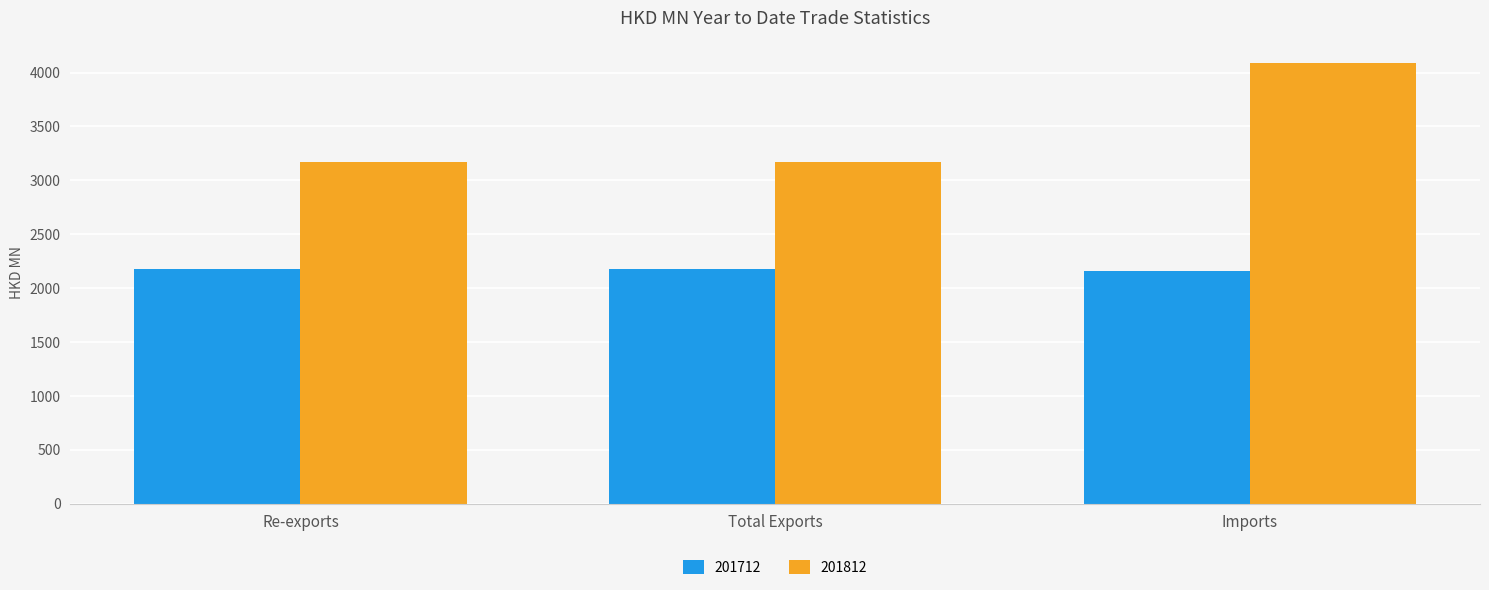

What are all the series names shown in the legend?

201712, 201812